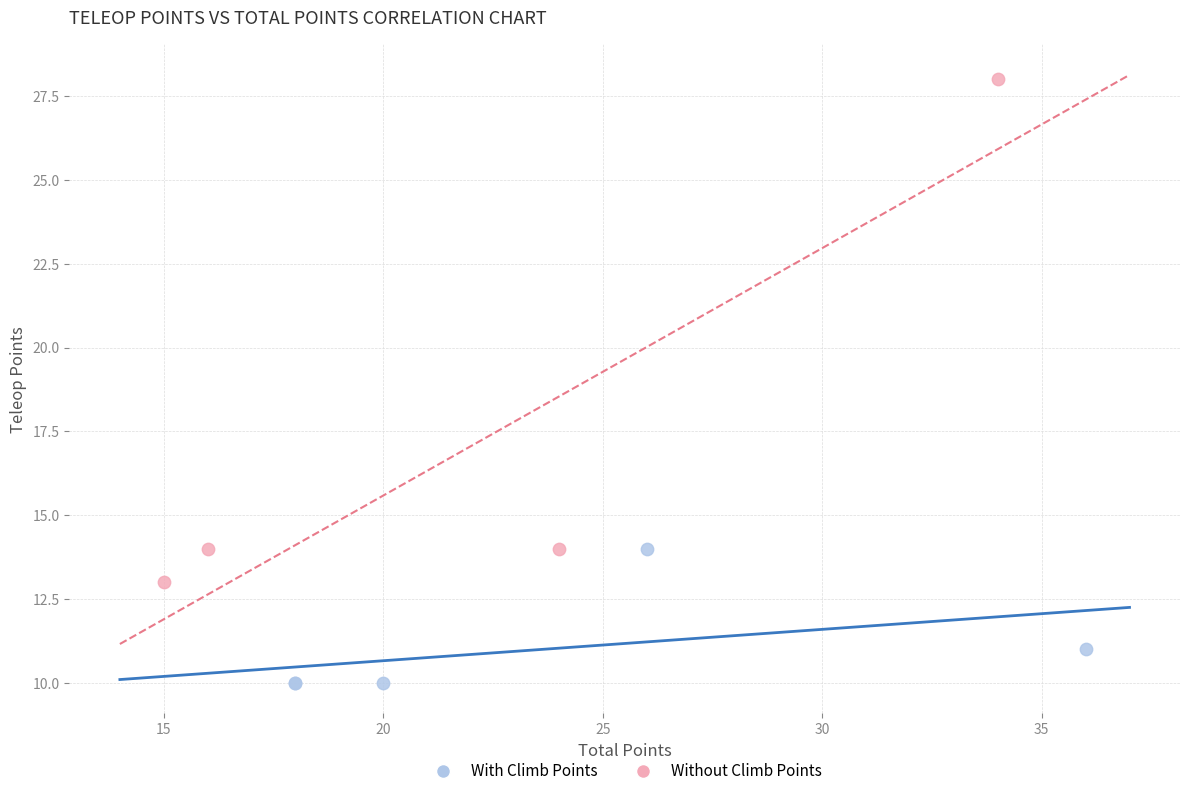

Which series has the largest Y range (max minus min)?

Without Climb Points